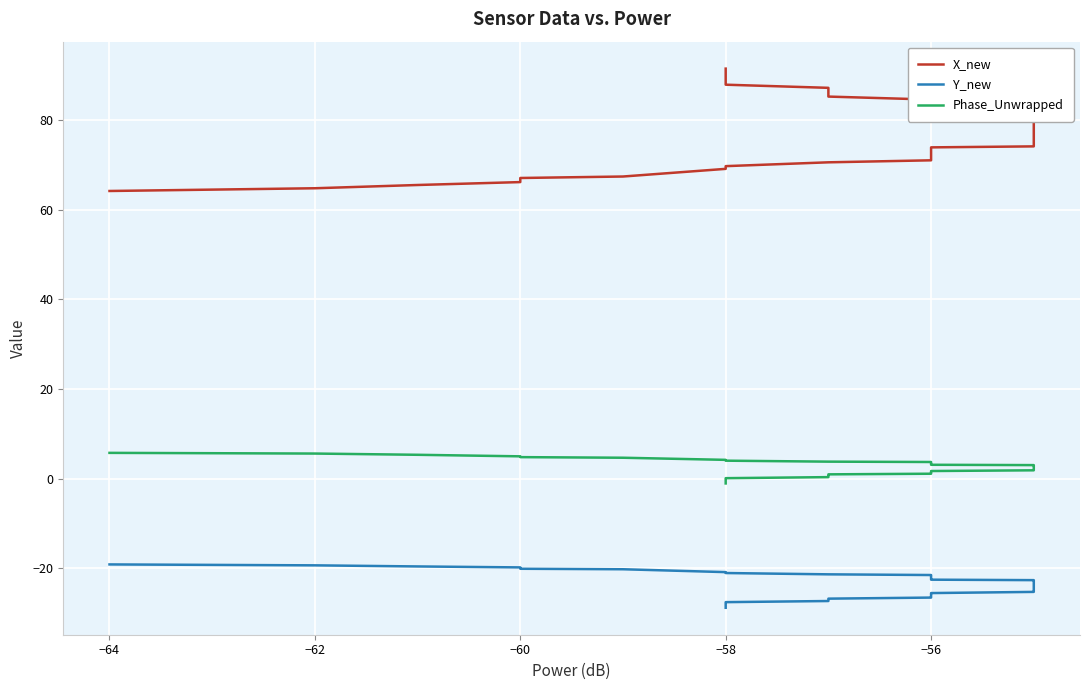

Which series has the largest total across all categories?

X_new